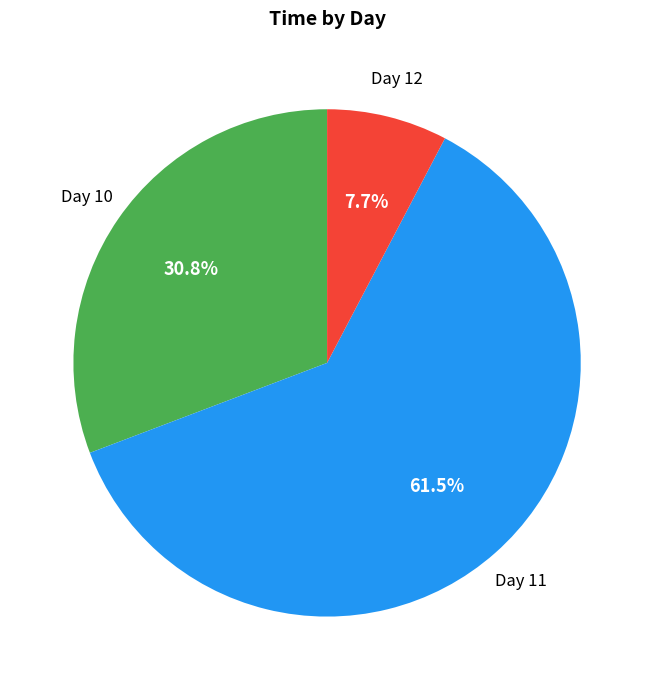

Which category has the biggest portion of the pie?

Day 11